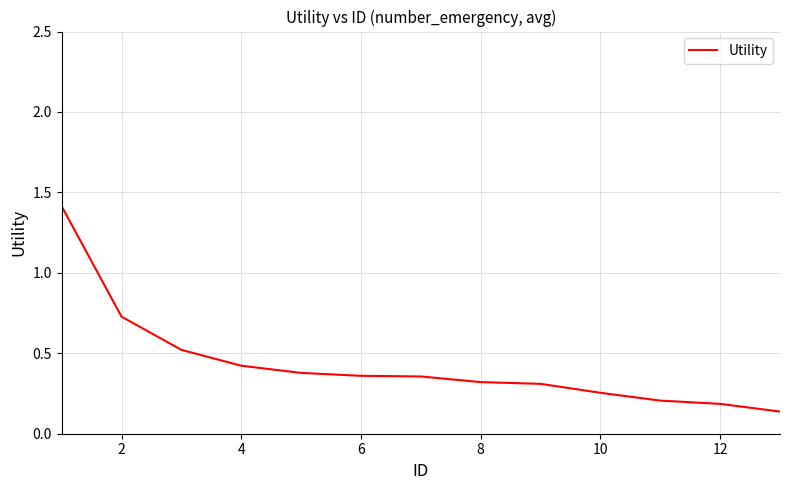

What is the greatest value displayed?

1.4